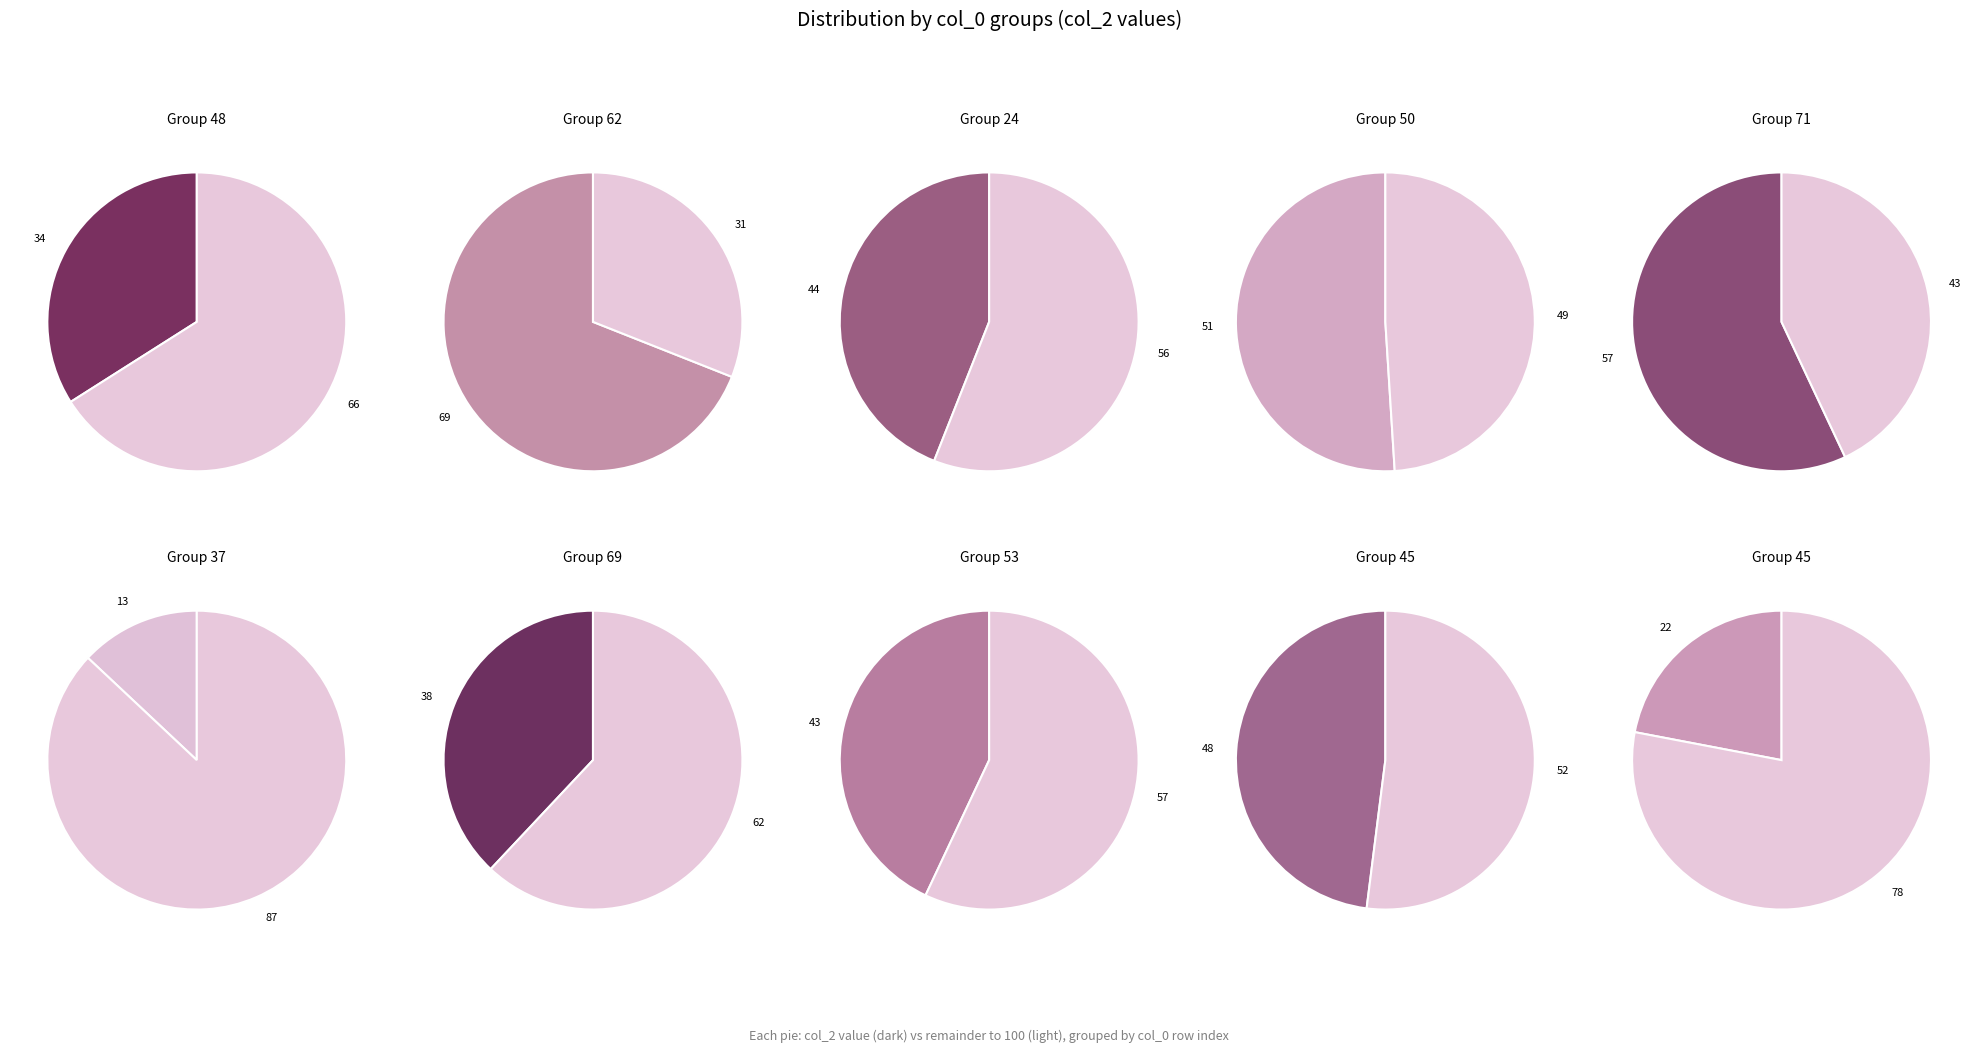

Does any single category account for the majority?

No